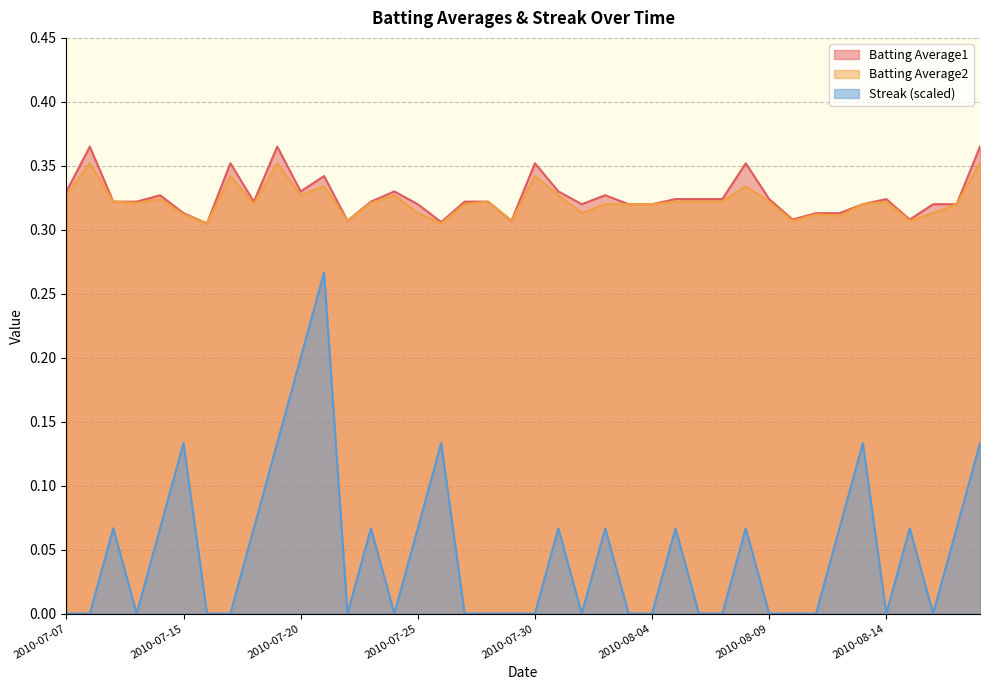

Which series has the largest range (max minus min)?

Streak (scaled)